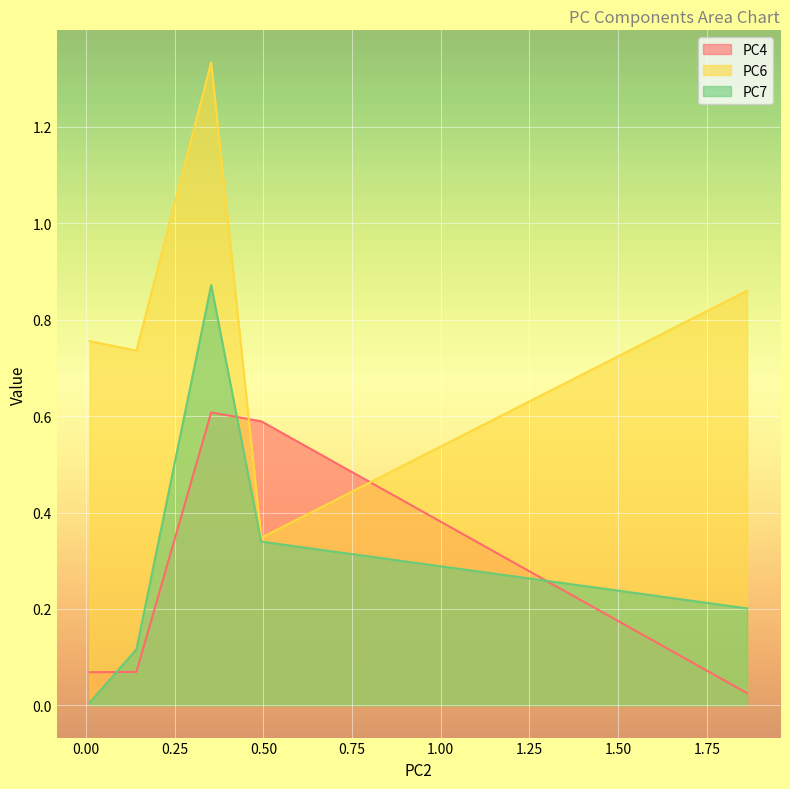

The PC6 series shows 1.3 at 0.352809. True or false?

True